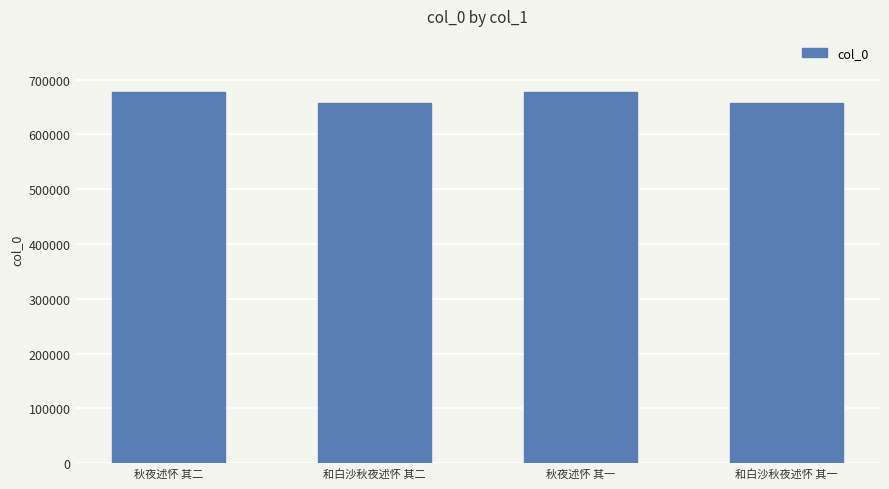

What is the average value?

667907